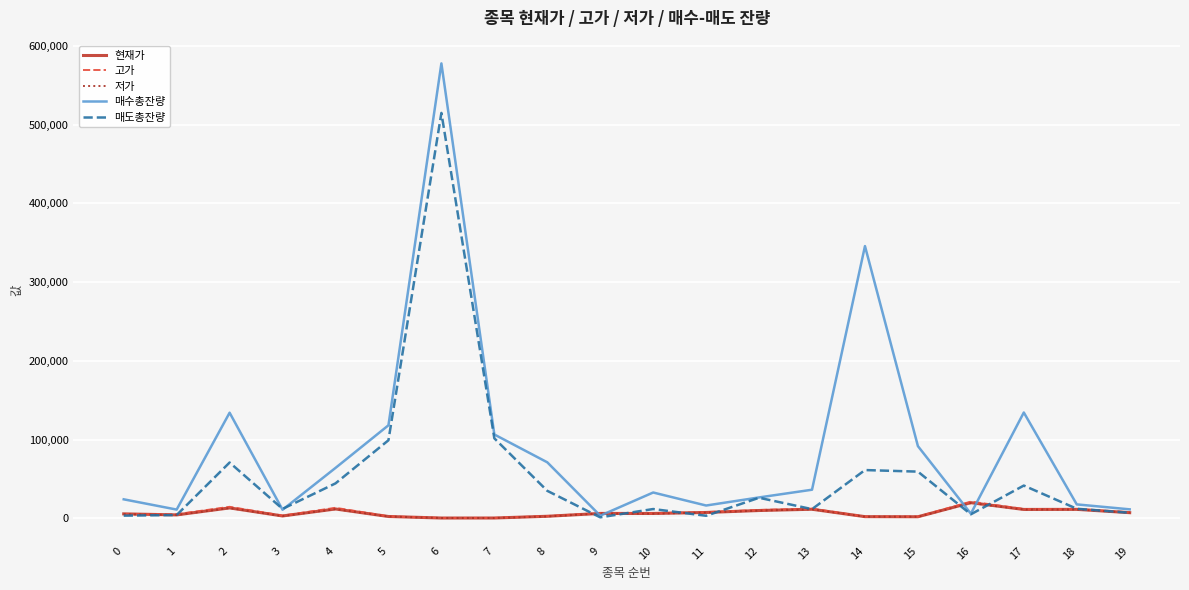

At which label does 매도총잔량 first exceed 26230?

2